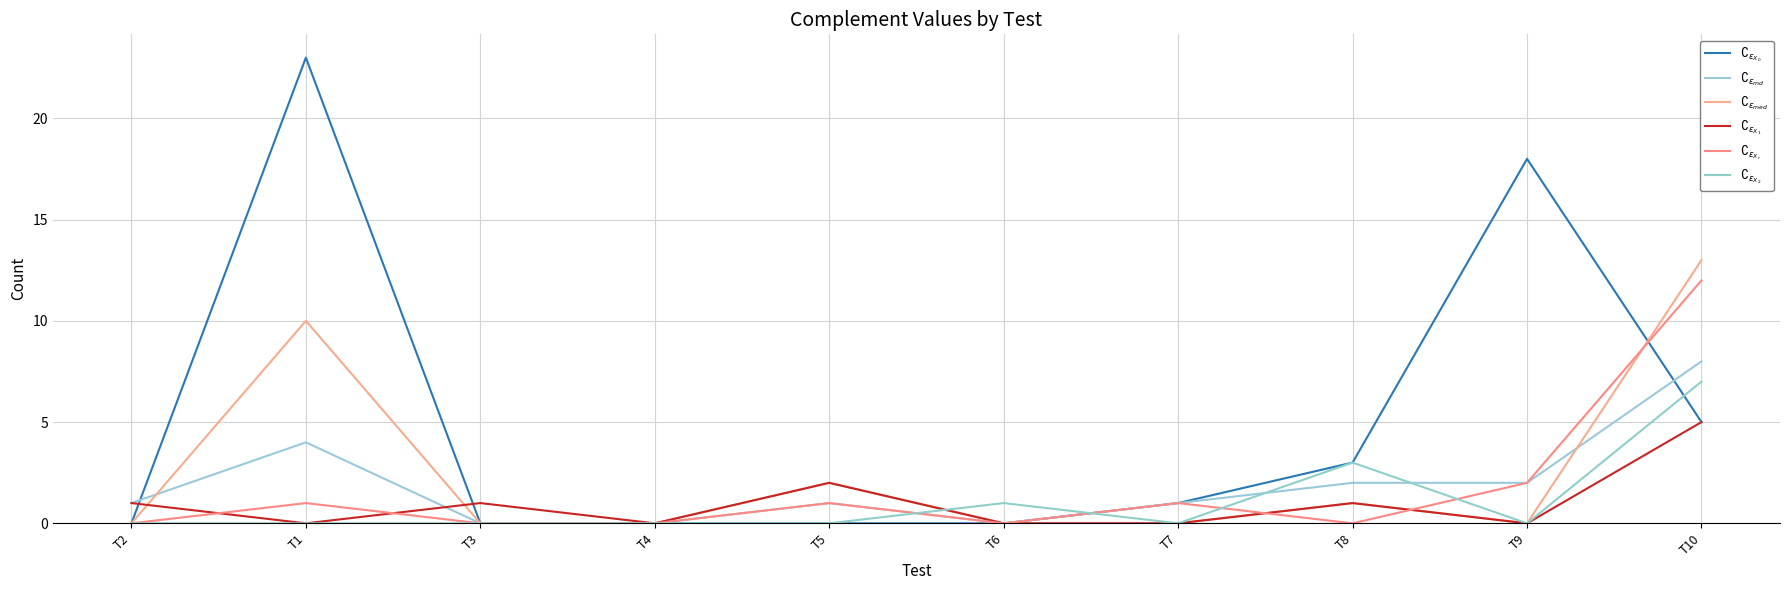

Reading left to right, list all the values displayed in this chart.

$\complement_{\epsilon_{X_0}}$: 0	23	0	0	0	0	1	3	18	5
$\complement_{\epsilon_{md}}$: 1	4	0	0	1	0	1	2	2	8
$\complement_{\epsilon_{med}}$: 0	10	0	0	2	0	0	1	0	13
$\complement_{\epsilon_{X_1}}$: 1	0	1	0	2	0	0	1	0	5
$\complement_{\epsilon_{X_r}}$: 0	1	0	0	1	0	1	0	2	12
$\complement_{\epsilon_{X_2}}$: 0	0	0	0	0	1	0	3	0	7